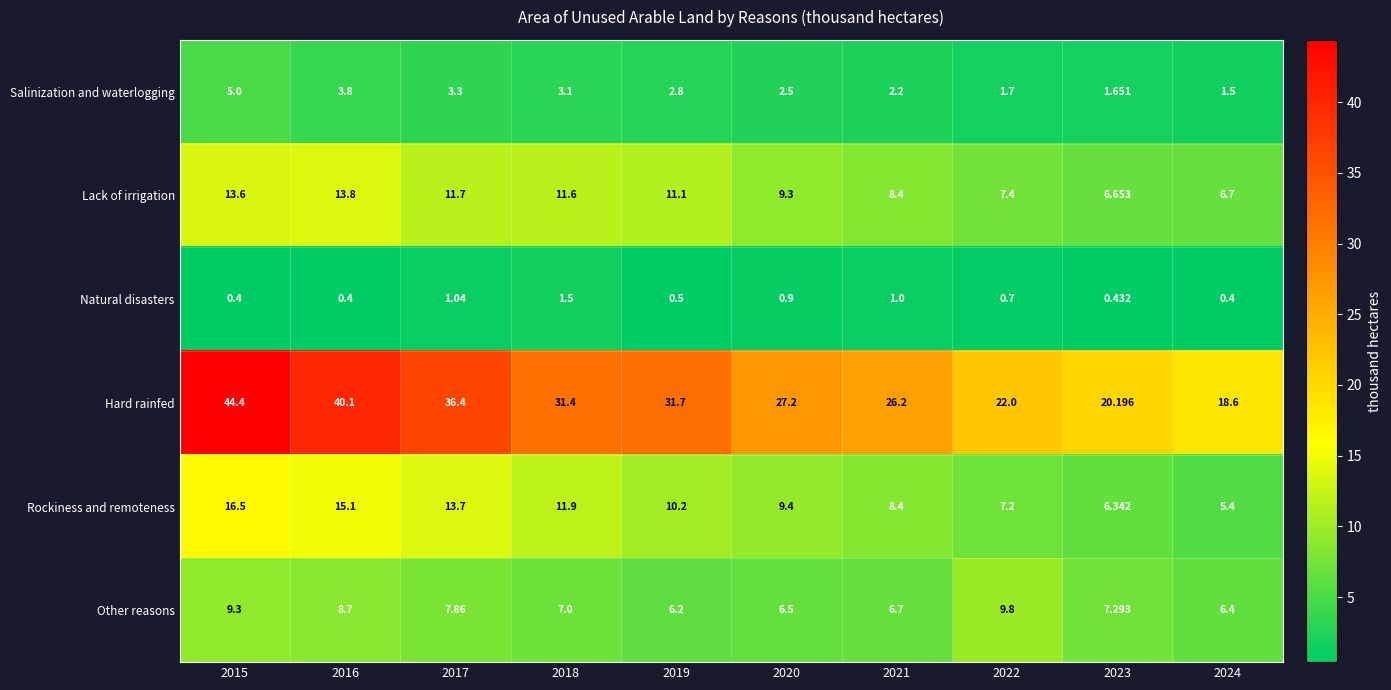

Between 2018 and 2023, which series saw the biggest shift?

Hard rainfed